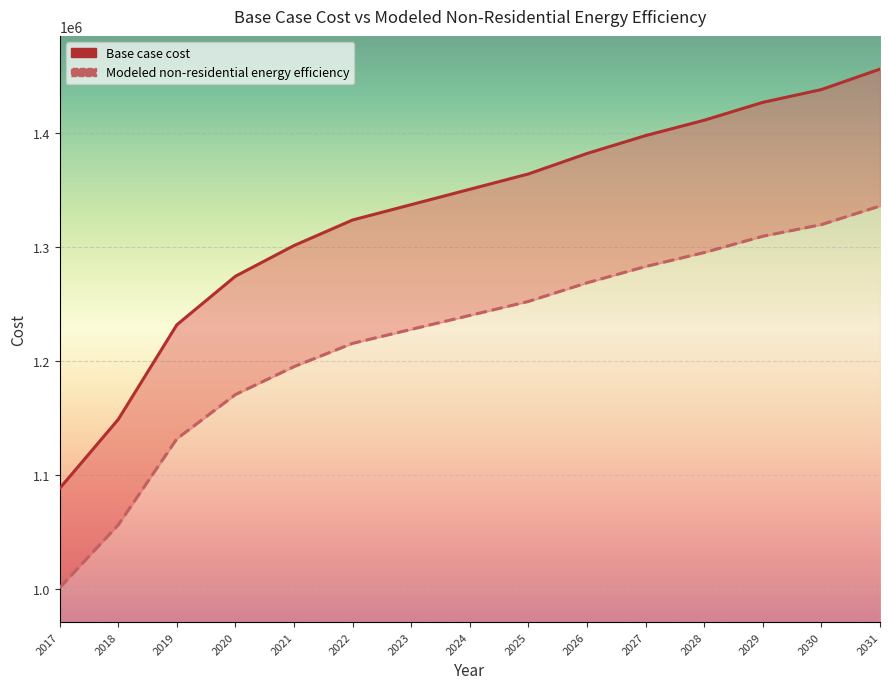

What are all the series names shown in the legend?

Base case cost, Modeled non-residential energy efficiency